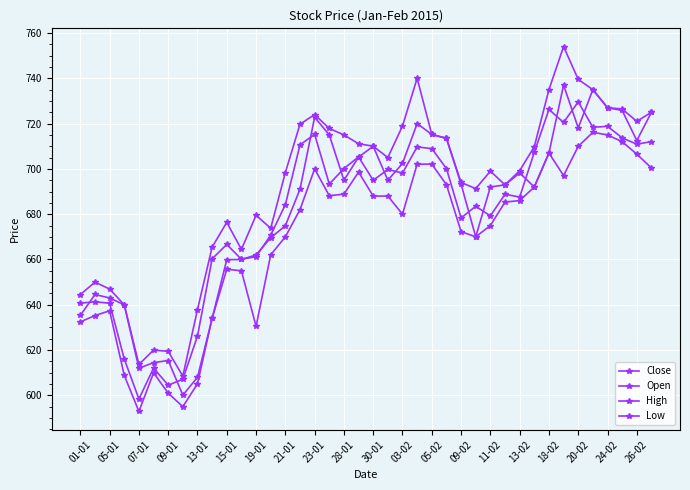

Does the chart have visible grid lines?

Yes